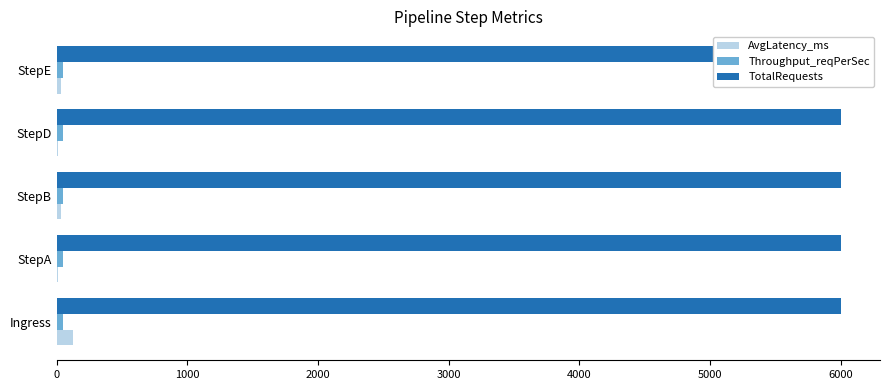

How many distinct data groups are displayed?

3